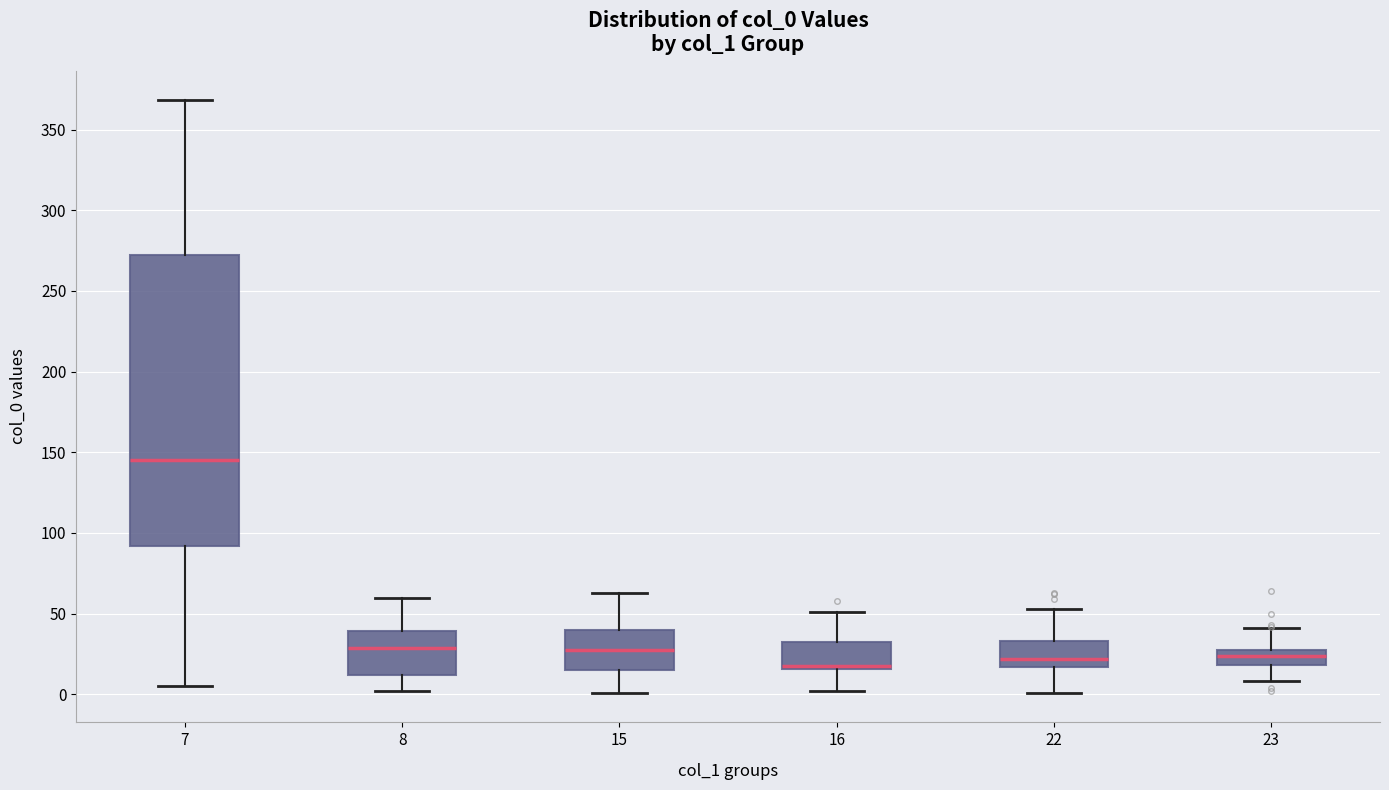

Which box is the tallest, from its lower edge to its upper edge?

7